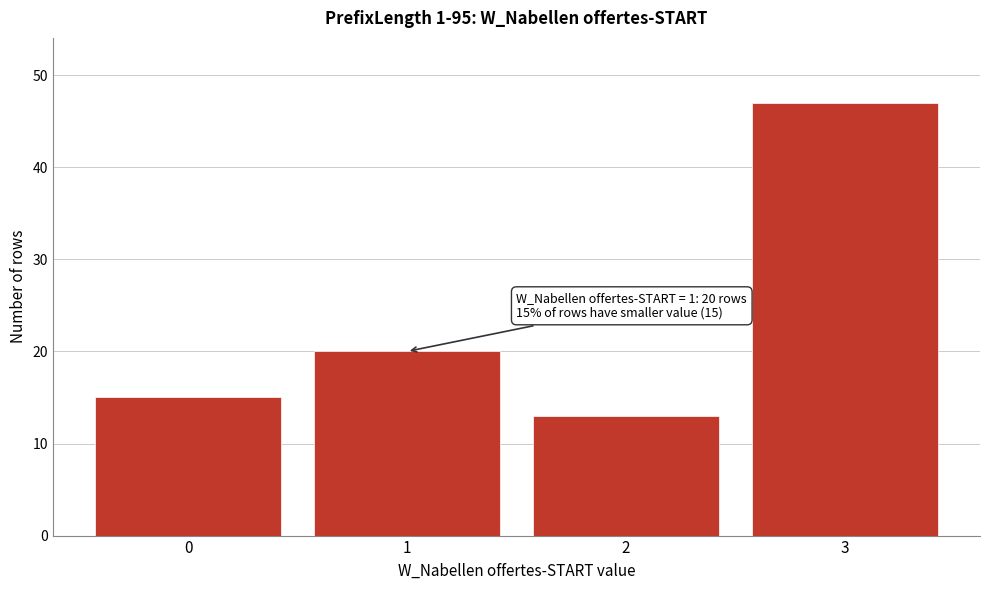

Reading left to right, list all the values displayed in this chart.

15	20	13	47